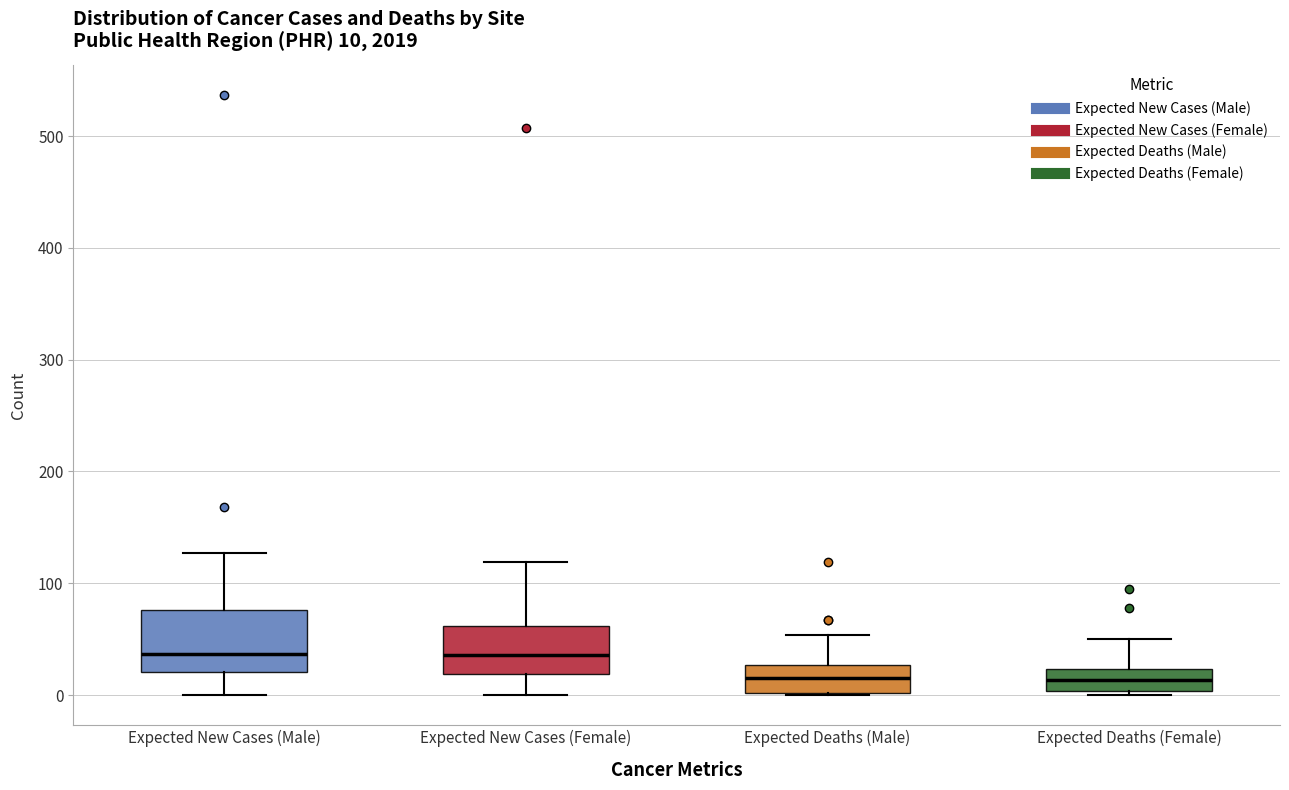

Comparing the boxes themselves (not the whiskers), which one is the tallest?

Expected New Cases (Male)